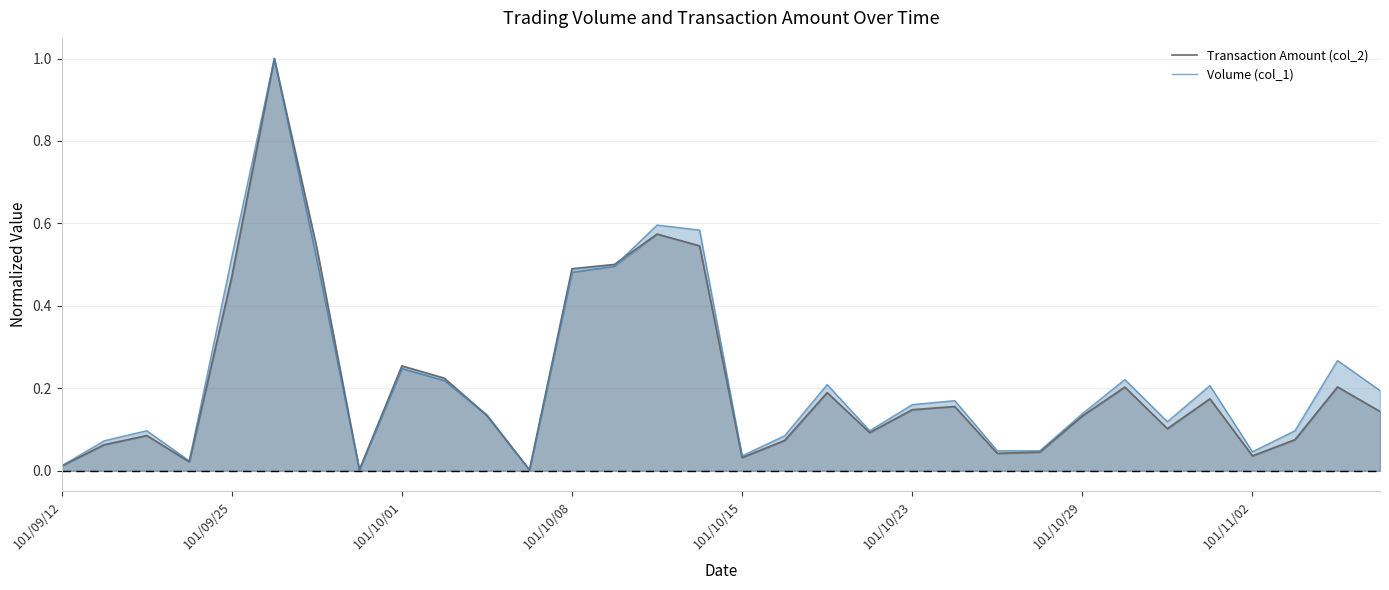

List the series in order of their peak value, highest first.

Transaction Amount (col_2), Volume (col_1)